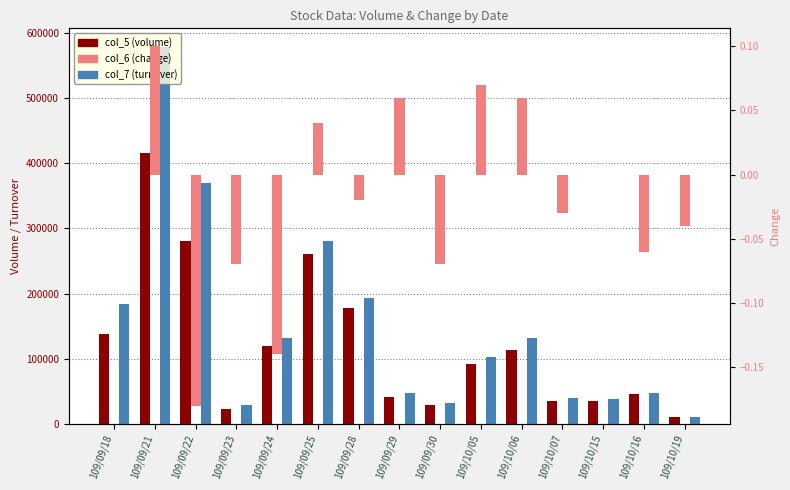

What is the highest value of the col_7 (turnover) series?

578770.0